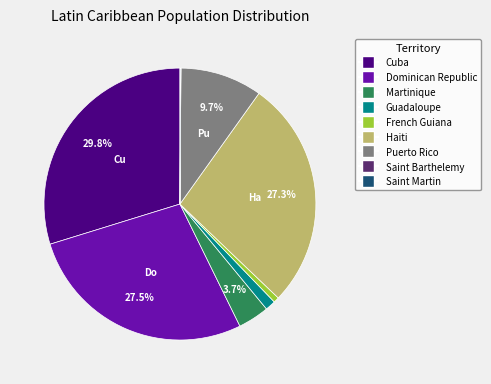

Which has a higher value, Guadaloupe or Puerto Rico?

Puerto Rico